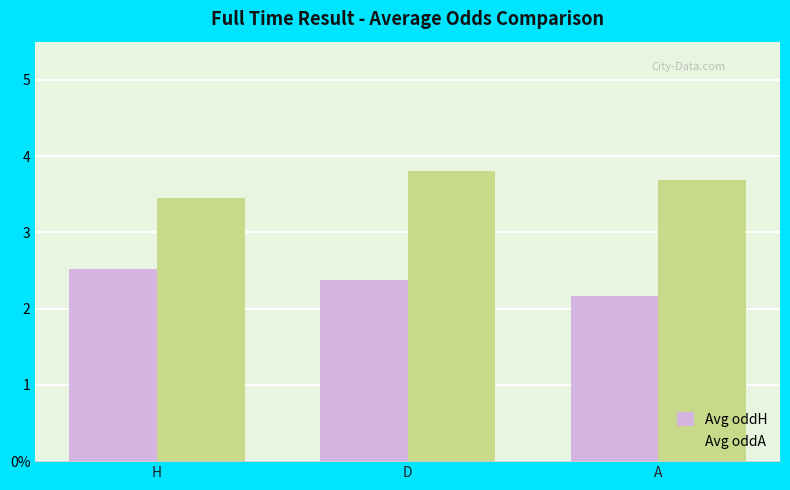

Reading left to right, extract all data points from this chart.

Avg oddH: H=2.5	D=2.4	A=2.2
Avg oddA: H=3.4	D=3.8	A=3.7